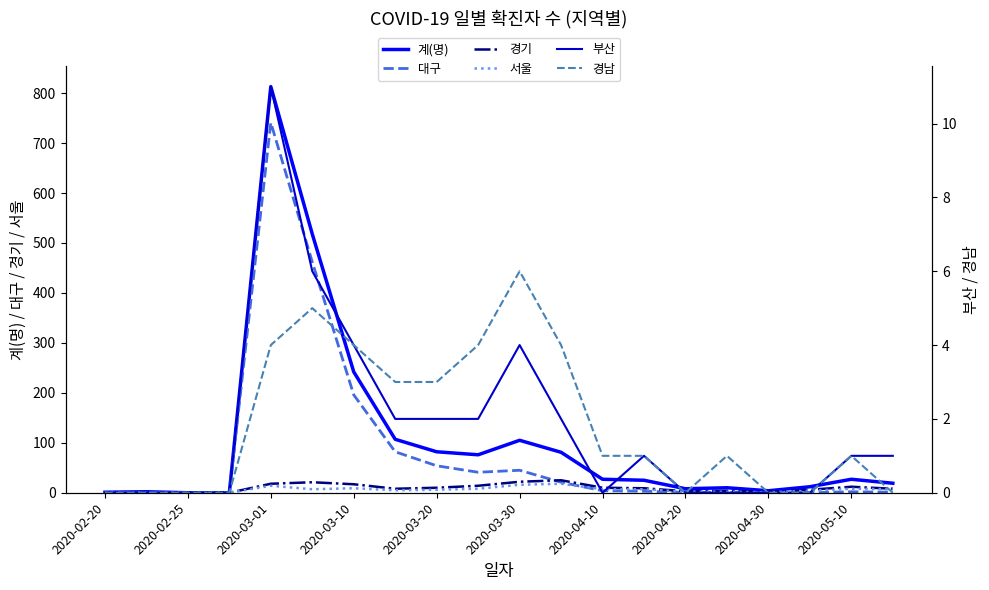

What position from the left is 19?

20